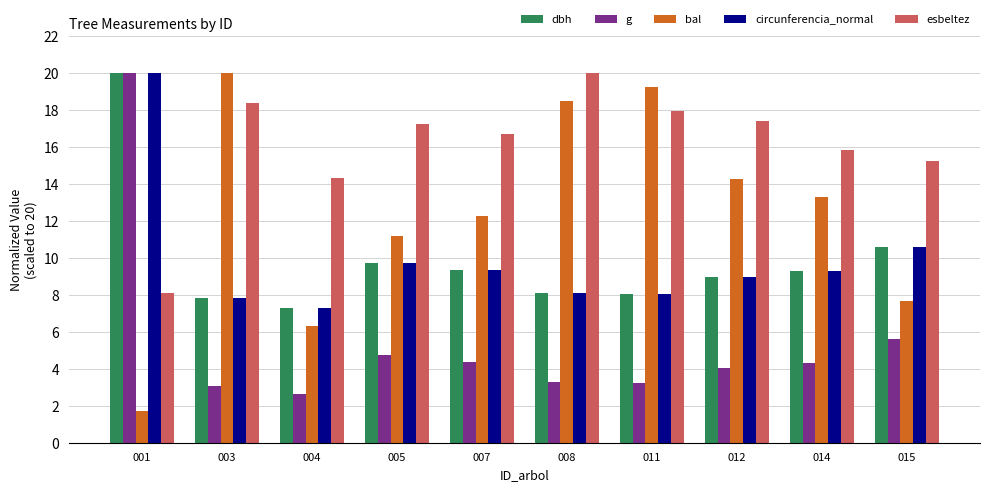

What is the difference between the second highest and second lowest values in the g series?

2.5